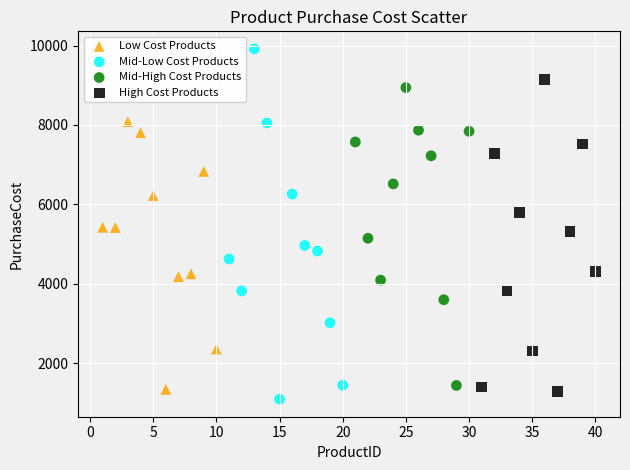

Which series has the widest spread of Y values?

Mid-Low Cost Products